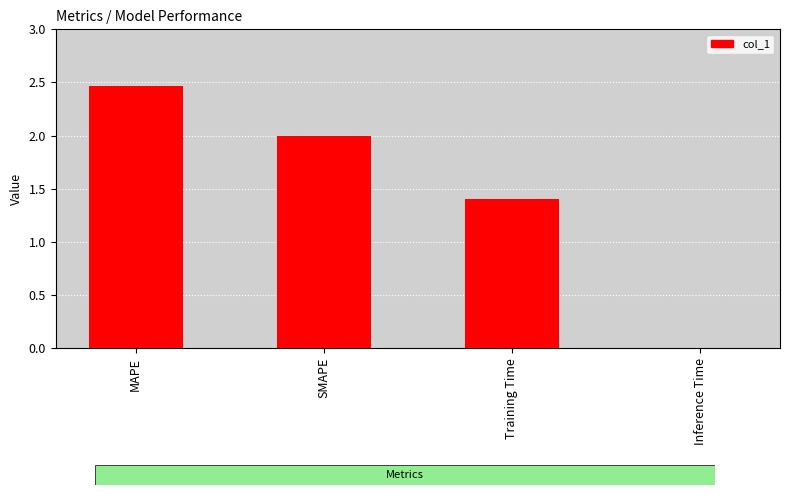

What is the ratio of the value at Training Time to the value at SMAPE?

0.7